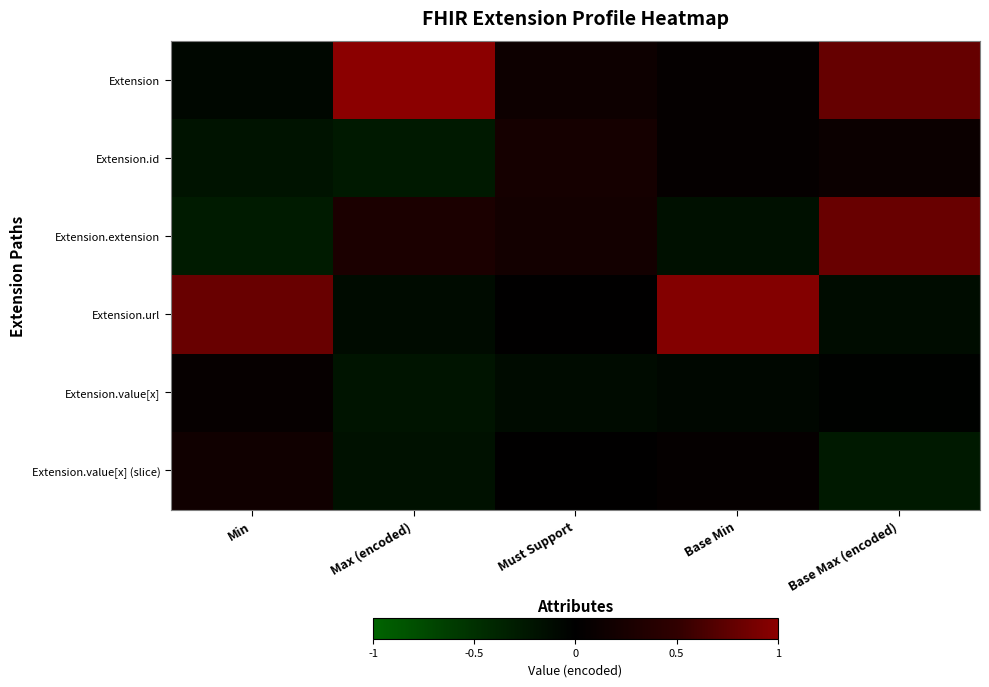

Count the number of categories in the chart.

5